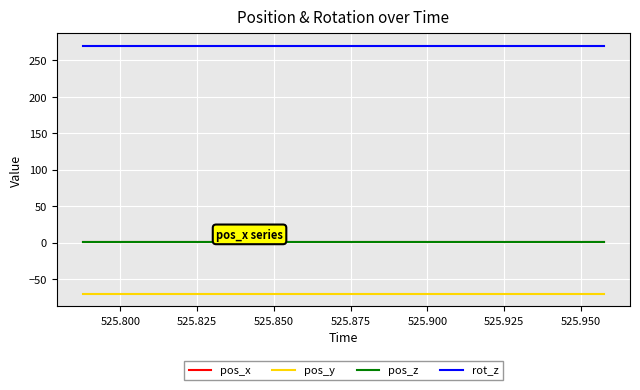

Which series has the largest total across all categories?

rot_z